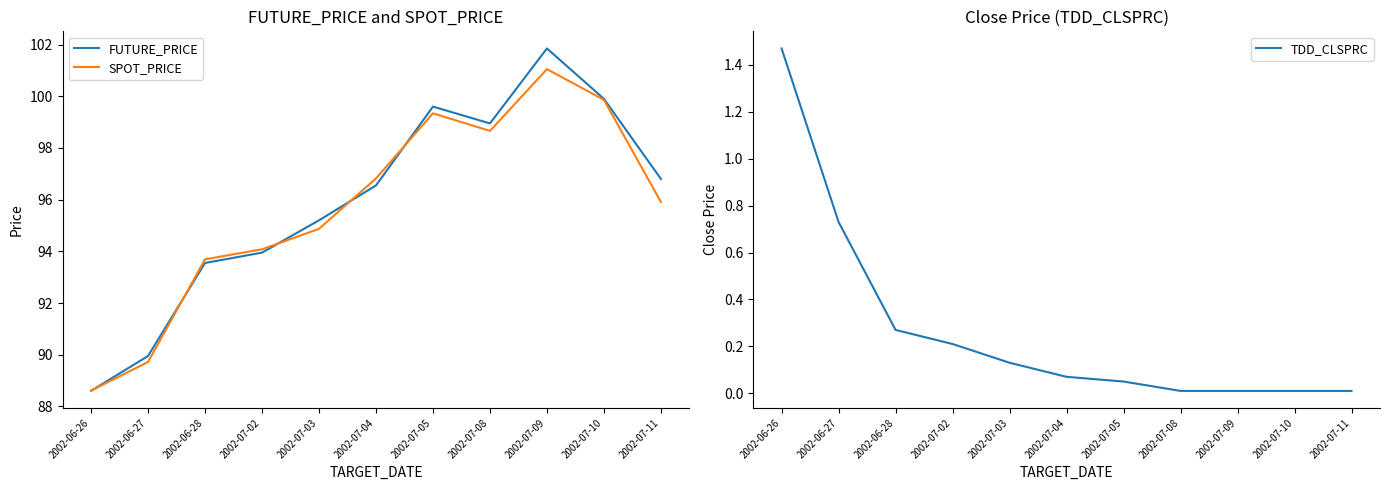

At how many categories does at least one series exceed 19?

11